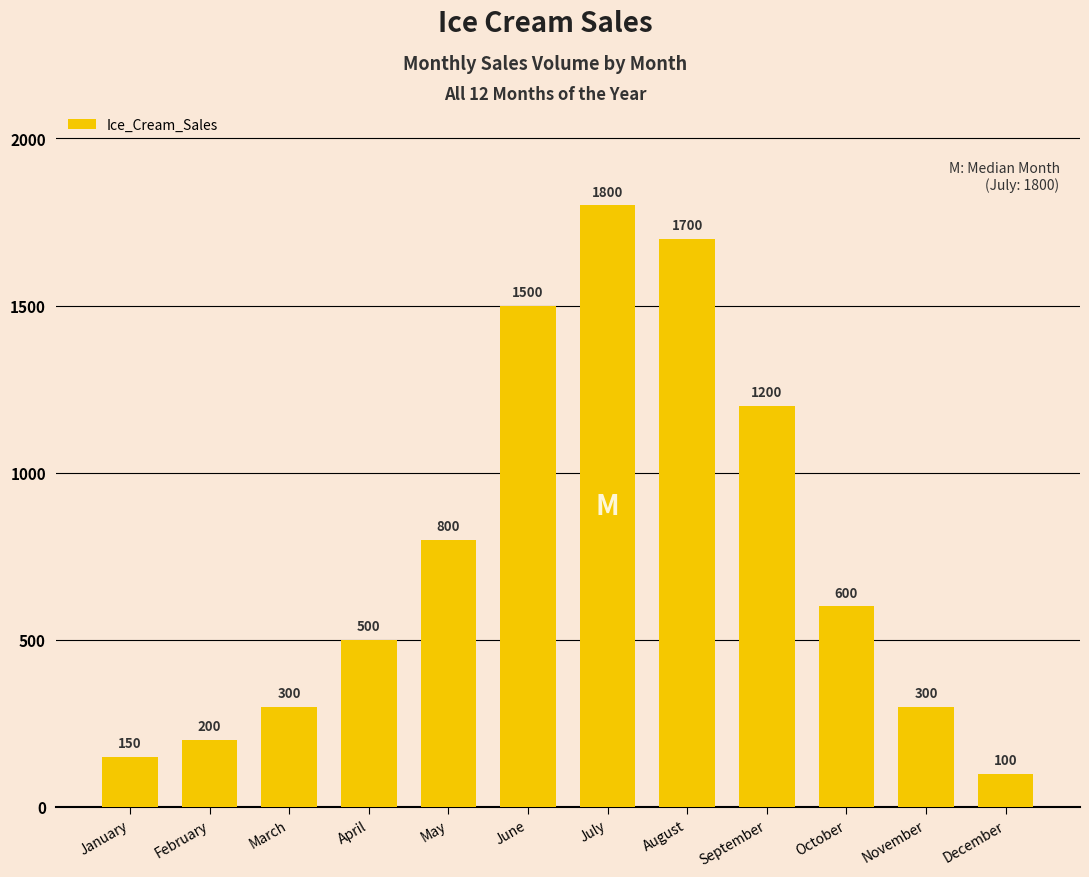

Is it true that the value at September is 1200?

True